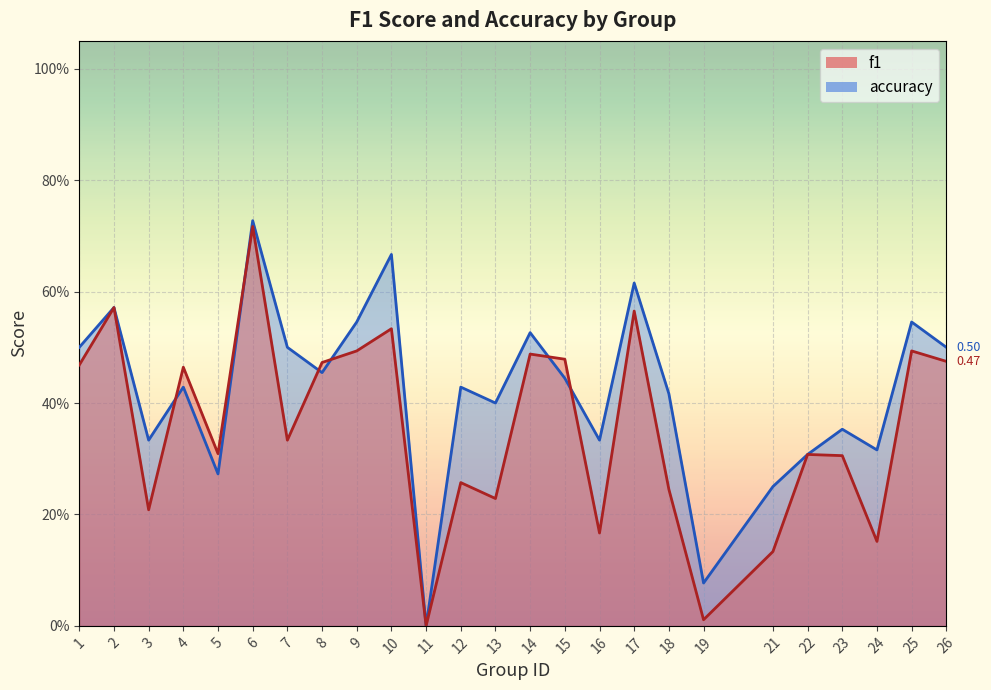

What is the maximum value for f1?

0.7